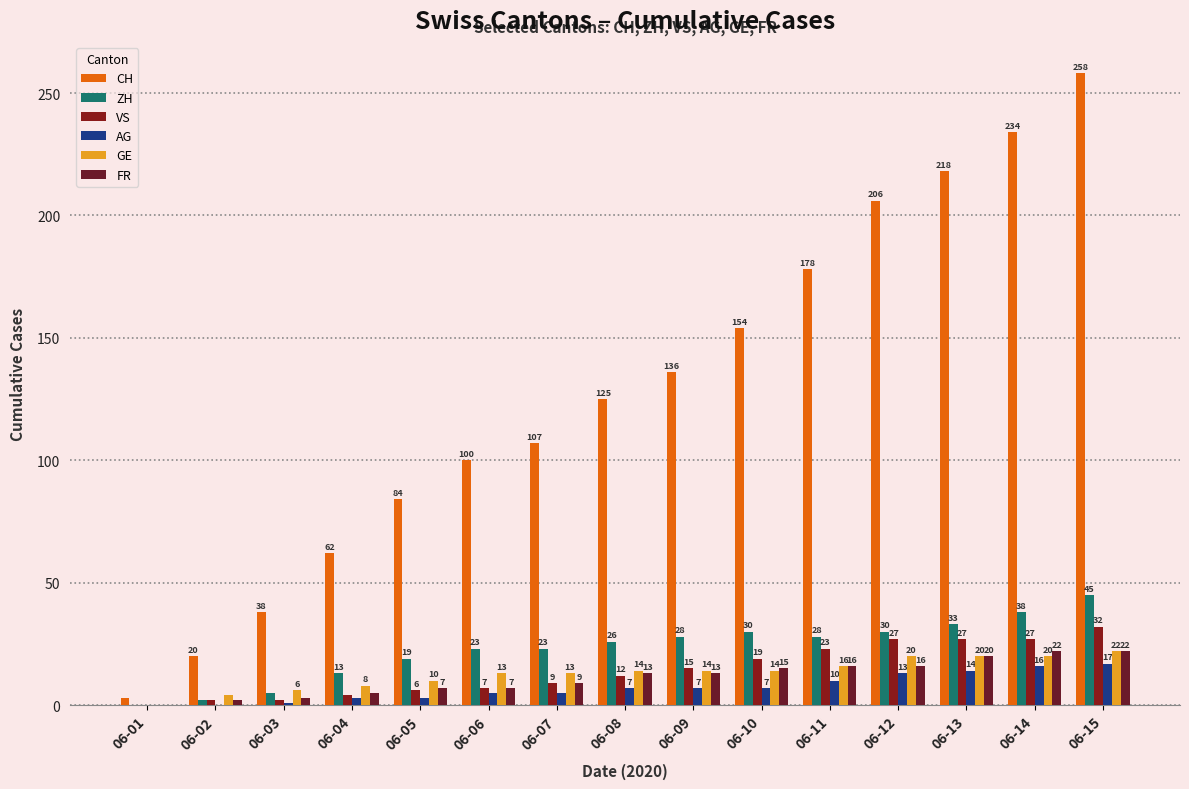

The value of VS at 06-09 is 15. True or false?

True